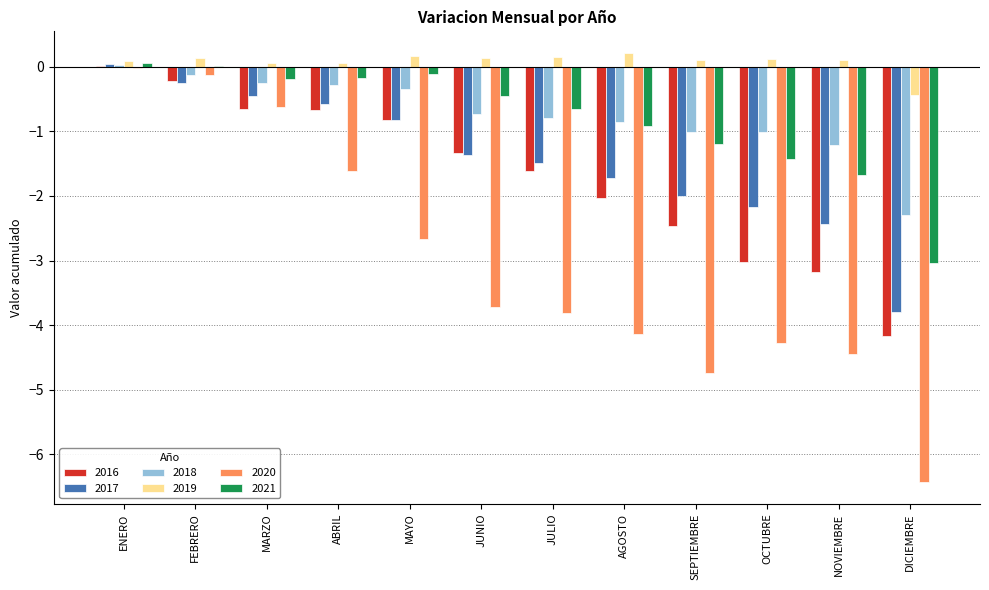

How many values in the 2020 series exceed -3?

5